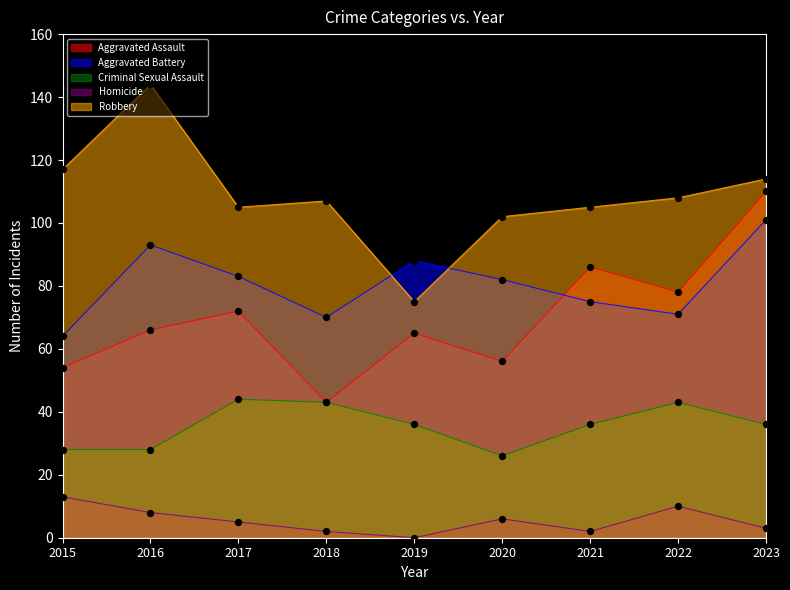

Which series contains the highest Y value?

Robbery